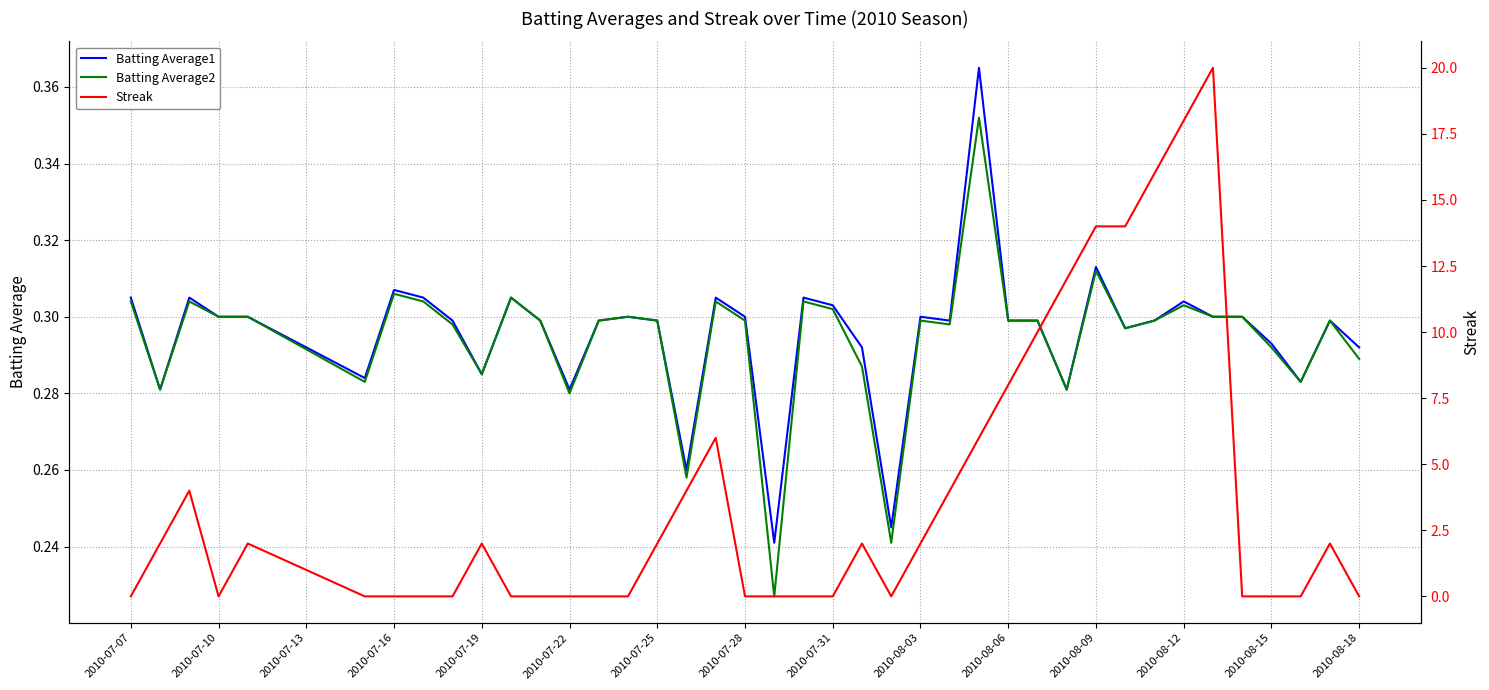

Is it true that Batting Average2 equals 0.3 at 2010-07-25?

True